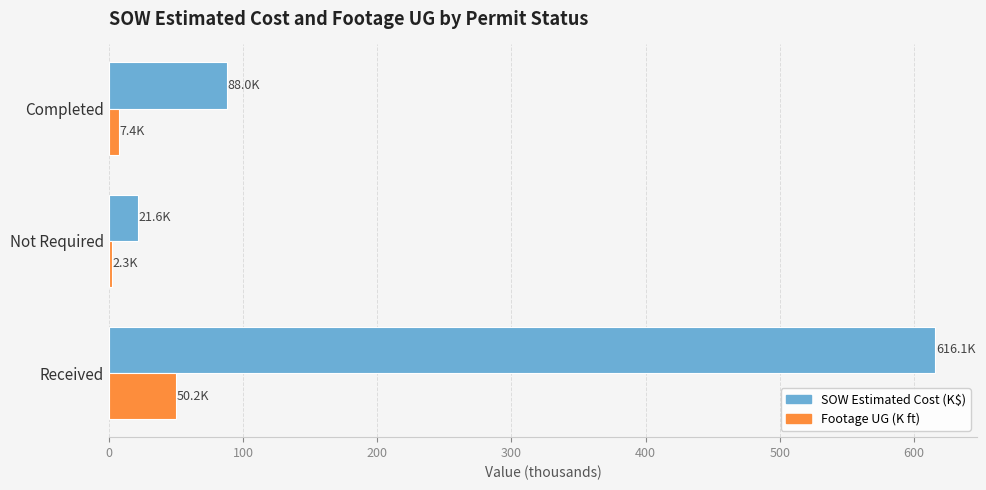

Is it true that Footage UG (K ft) equals 84.7 at Received?

False